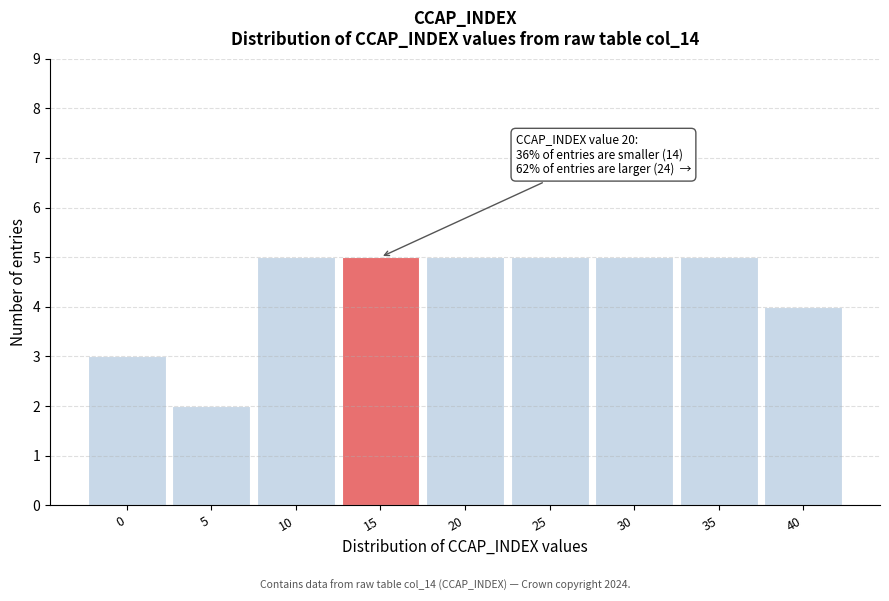

Reading left to right, transcribe all the data shown in this chart.

3	2	5	5	5	5	5	5	4